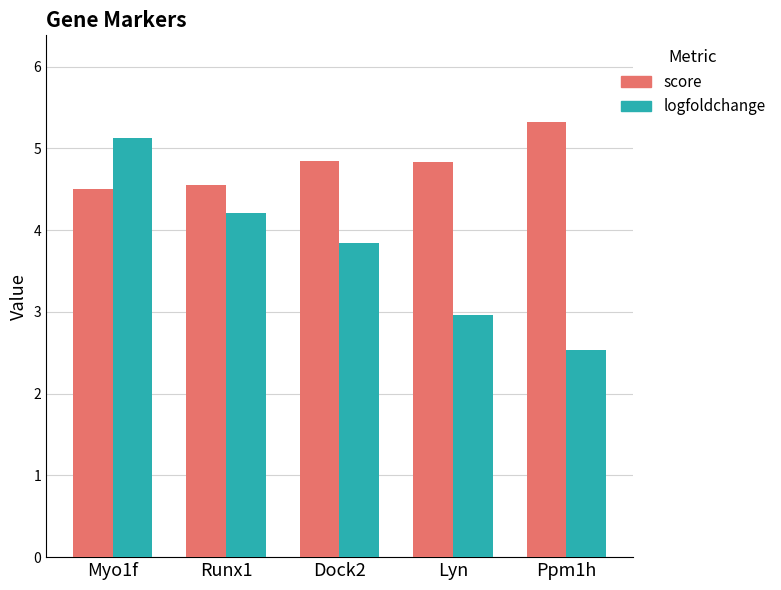

How many bars are there in each group?

2